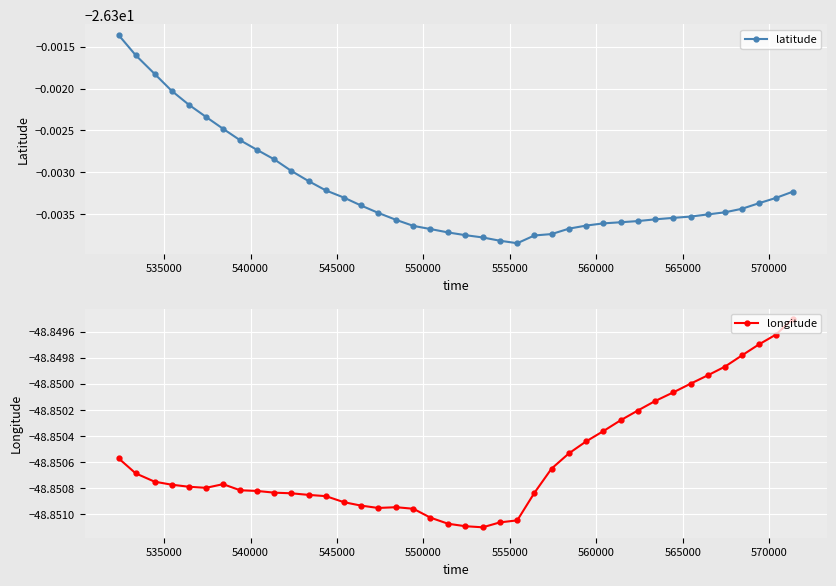

What is the average value of the longitude series?

-48.9